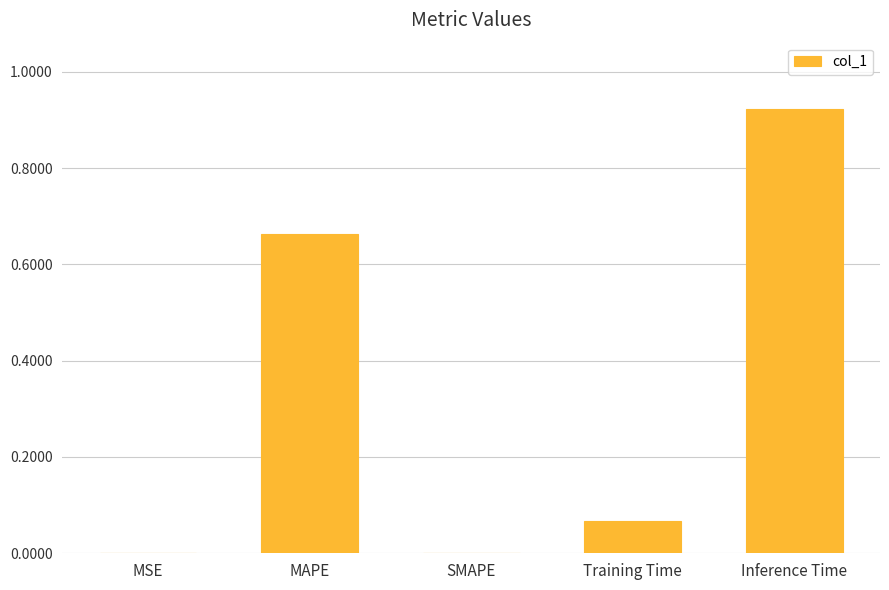

The value at MSE is 0.0. True or false?

True